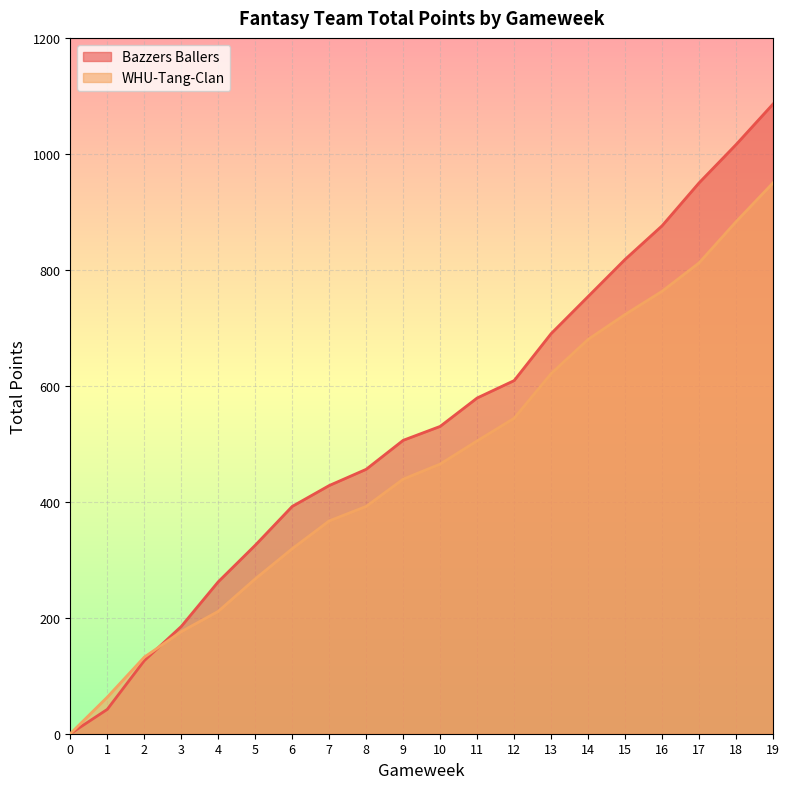

How many values in the Bazzers Ballers series are below 530?

10